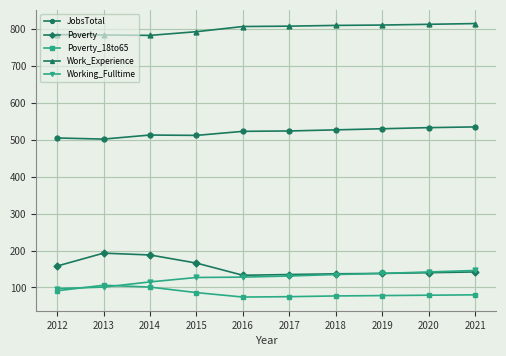

Does the chart display data point markers on the line(s)?

Yes